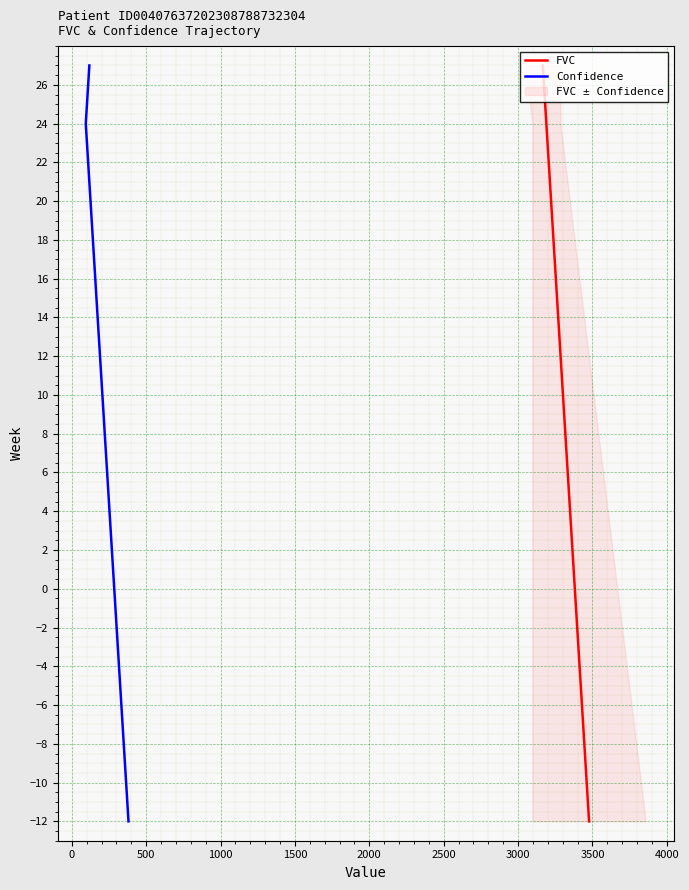

What is the greatest value displayed?

27